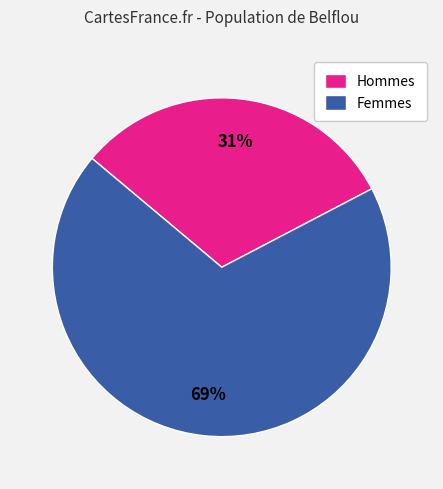

Does any single category account for the majority?

Yes